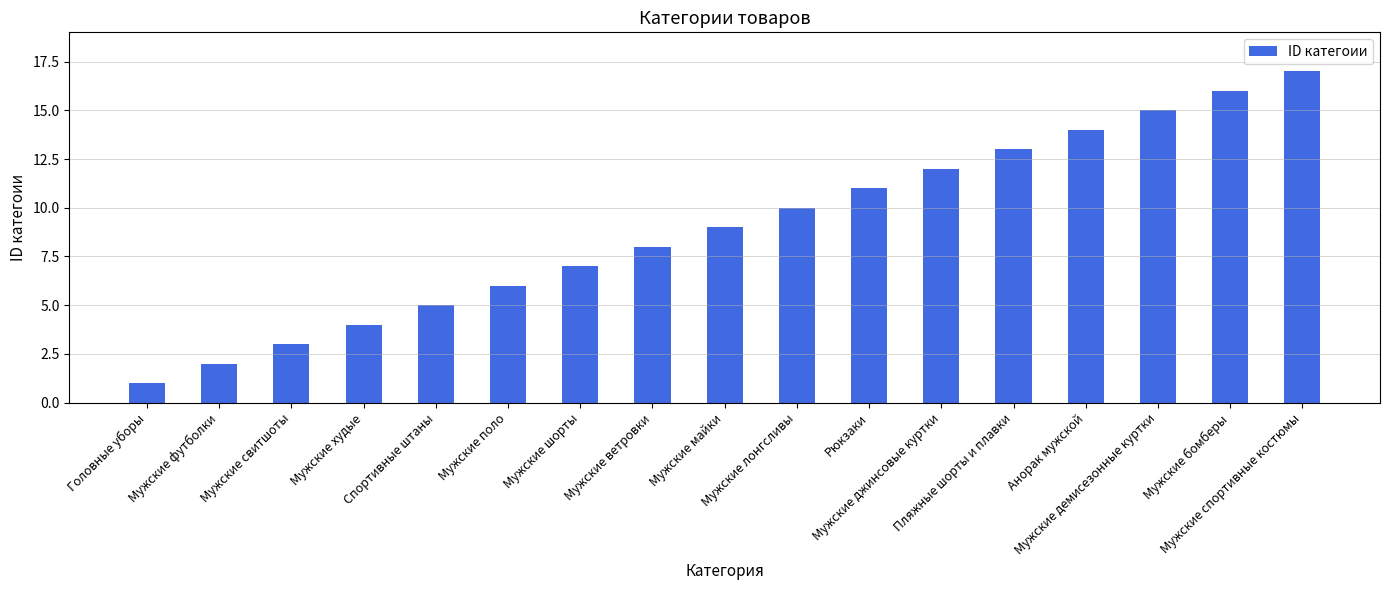

Reading right to left, list all the values displayed in this chart.

17	16	15	14	13	12	11	10	9	8	7	6	5	4	3	2	1